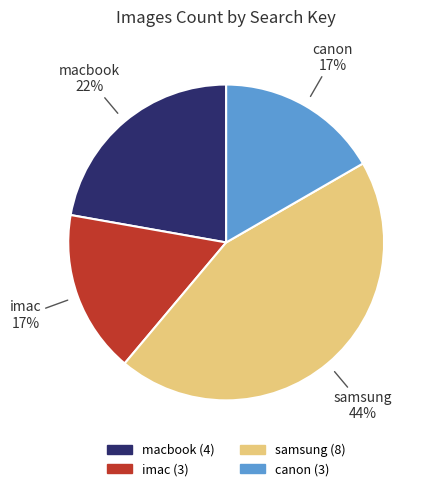

To the nearest percent, what is the combined percentage of macbook and canon?

39%